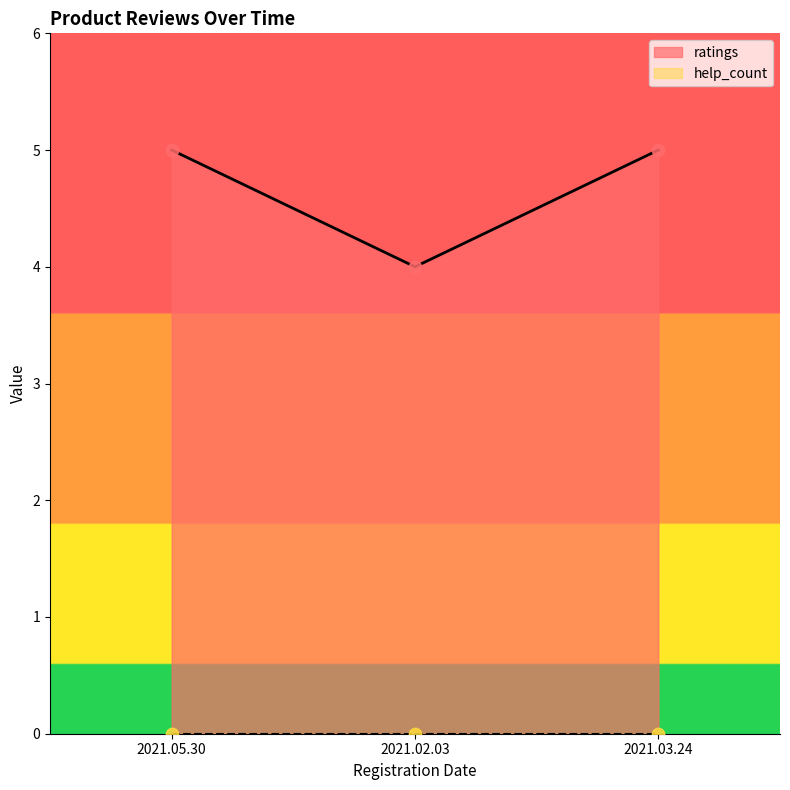

What is the total value across all series at 2021.03.24?

5